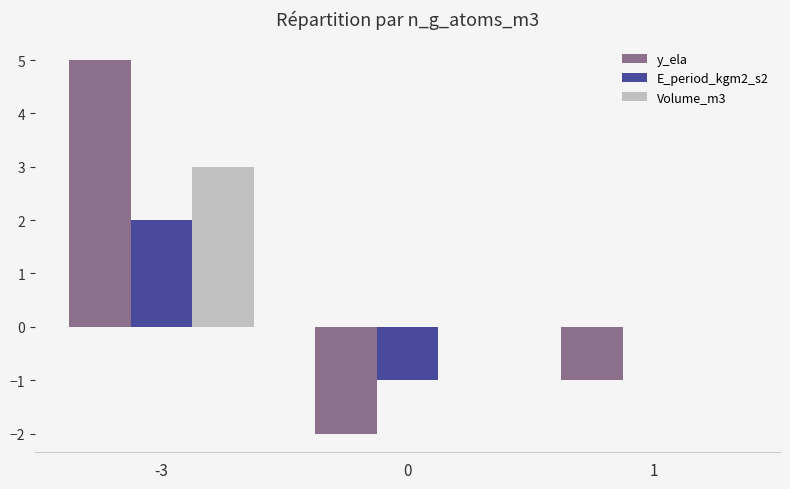

At which label does y_ela reach its peak?

-3